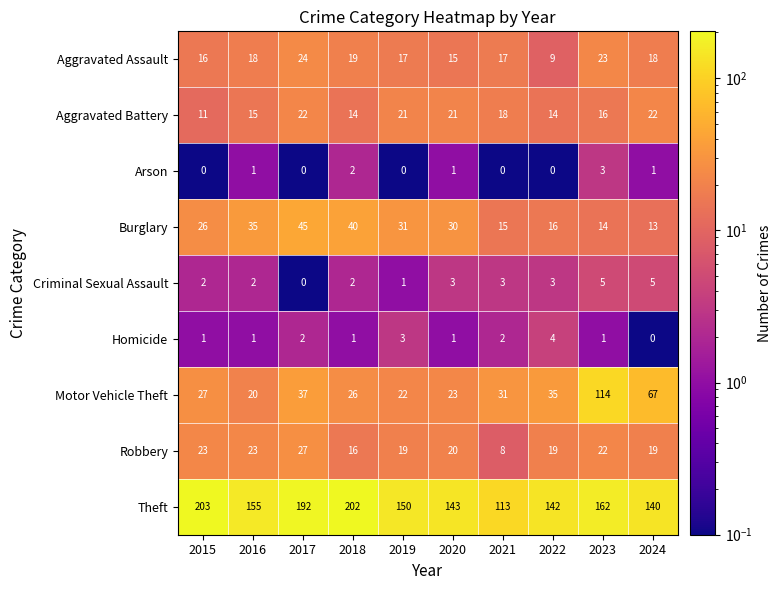

What is the approximate value of Criminal Sexual Assault at 2024?

5